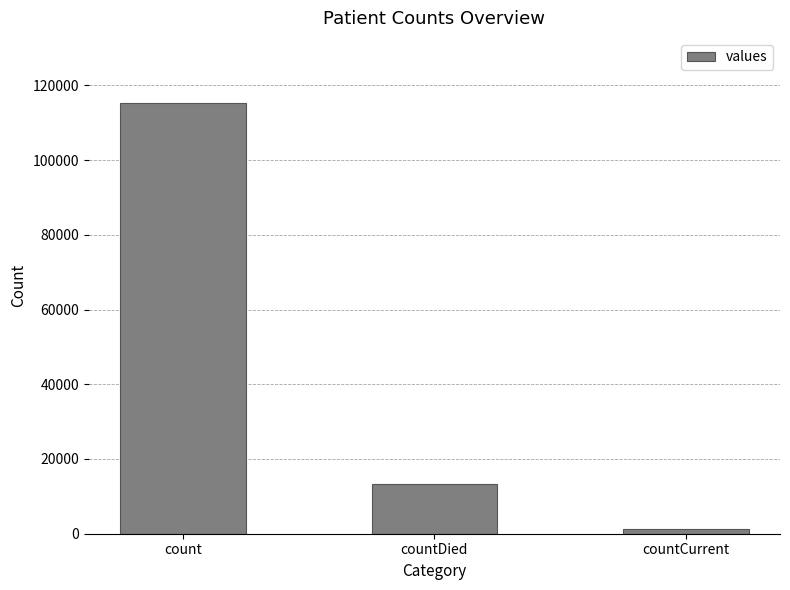

At which label does the data first exceed 13343?

count